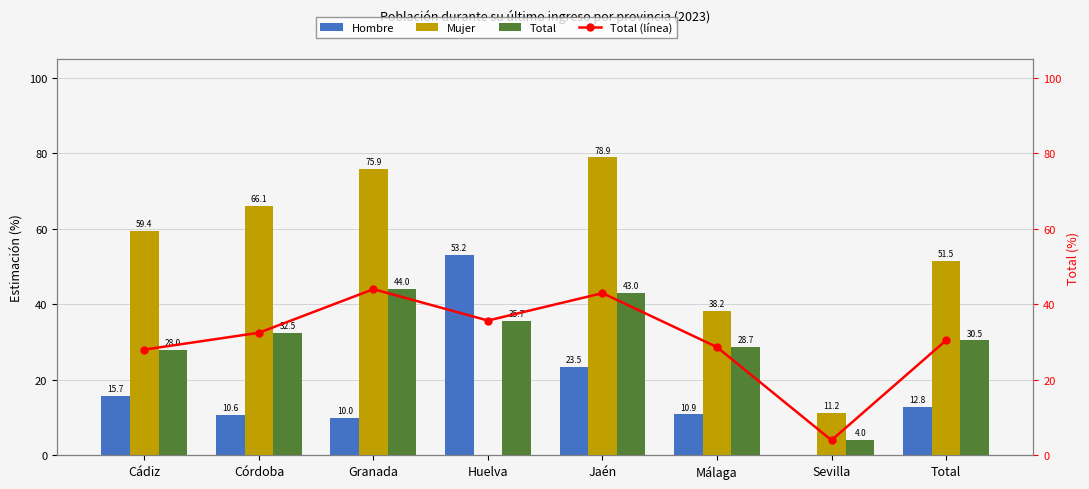

What position from the left is Sevilla?

7